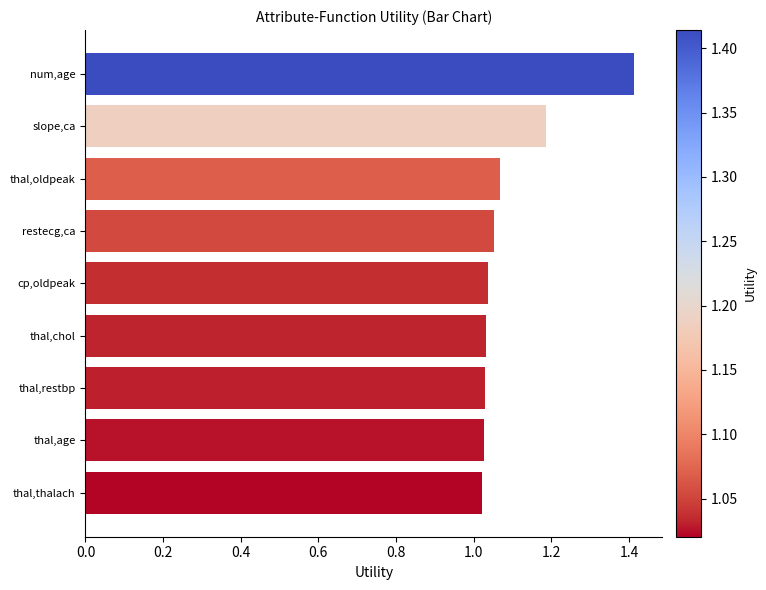

What is the maximum value shown in the chart?

1.4